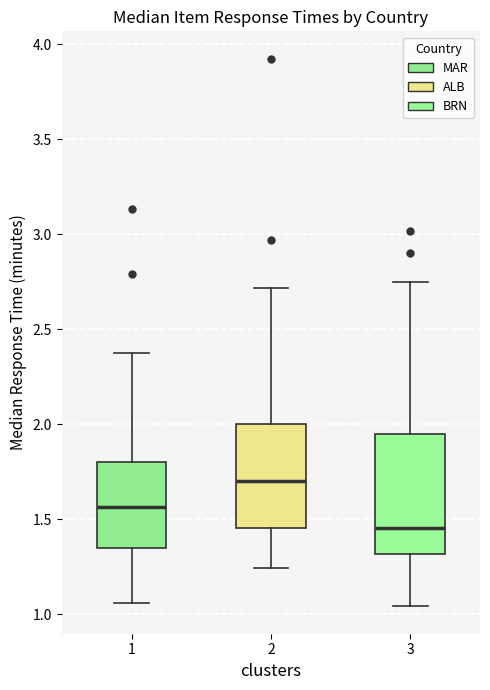

Comparing the boxes themselves (not the whiskers), which one is the tallest?

3